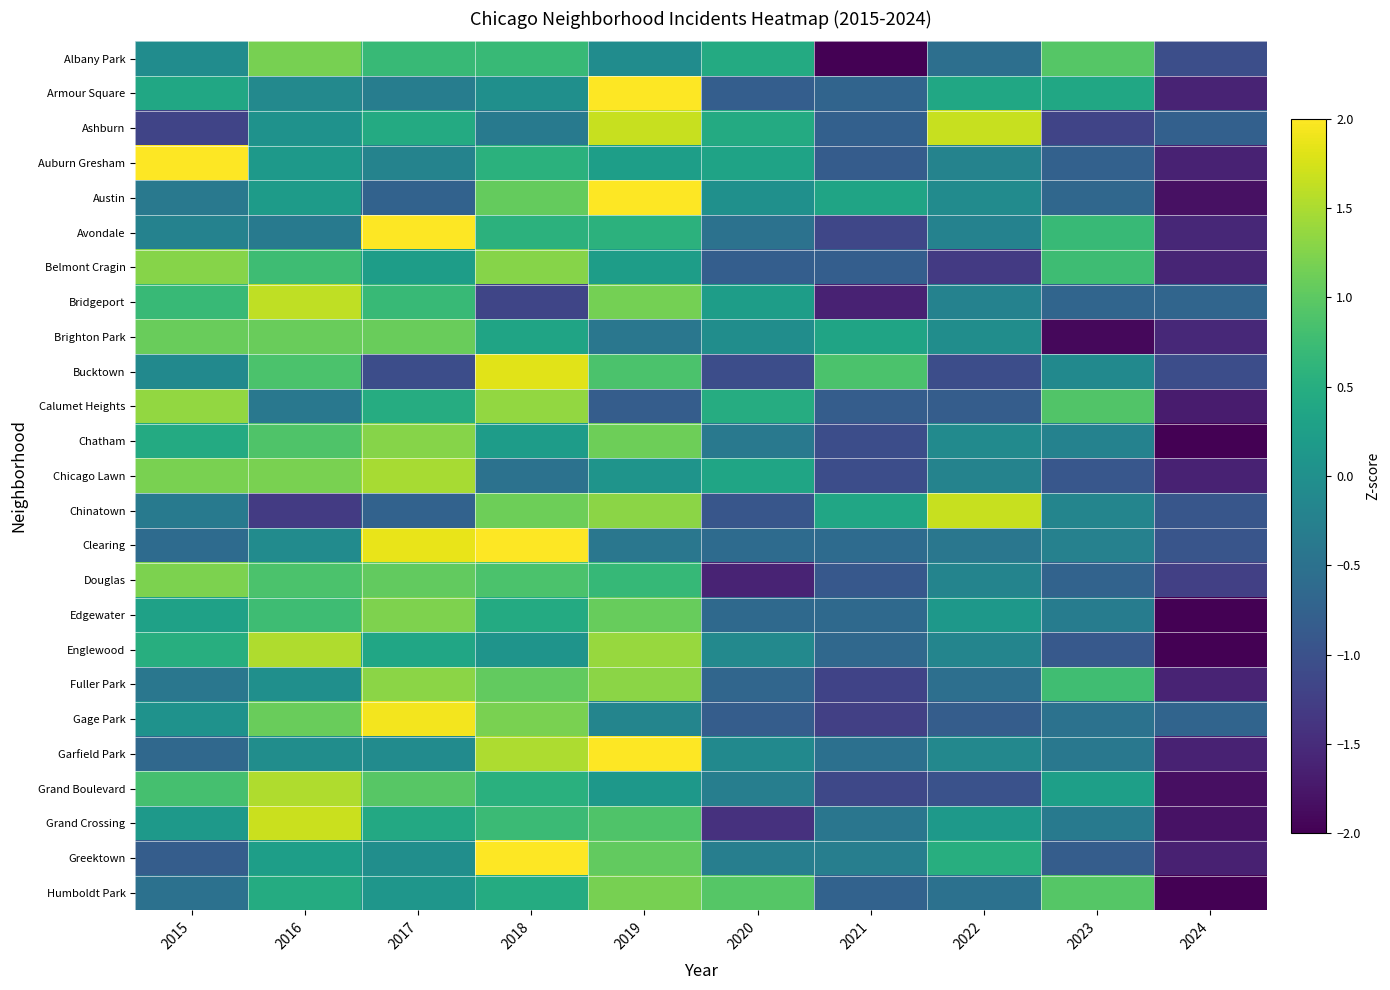

What is the maximum value shown in the chart?

2.4